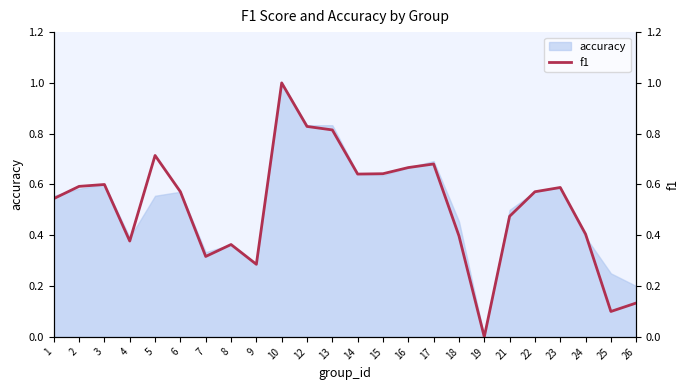

Which category has the highest value in the accuracy series?

10